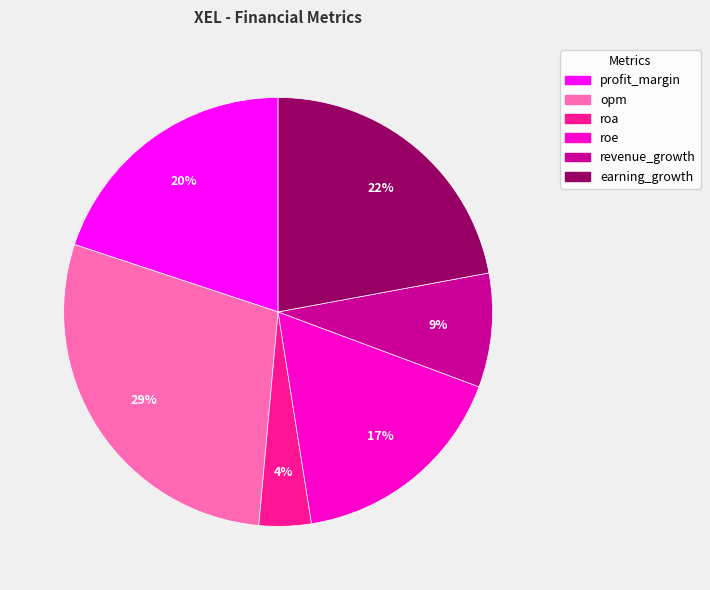

Does earning_growth account for over 50% of the chart?

No